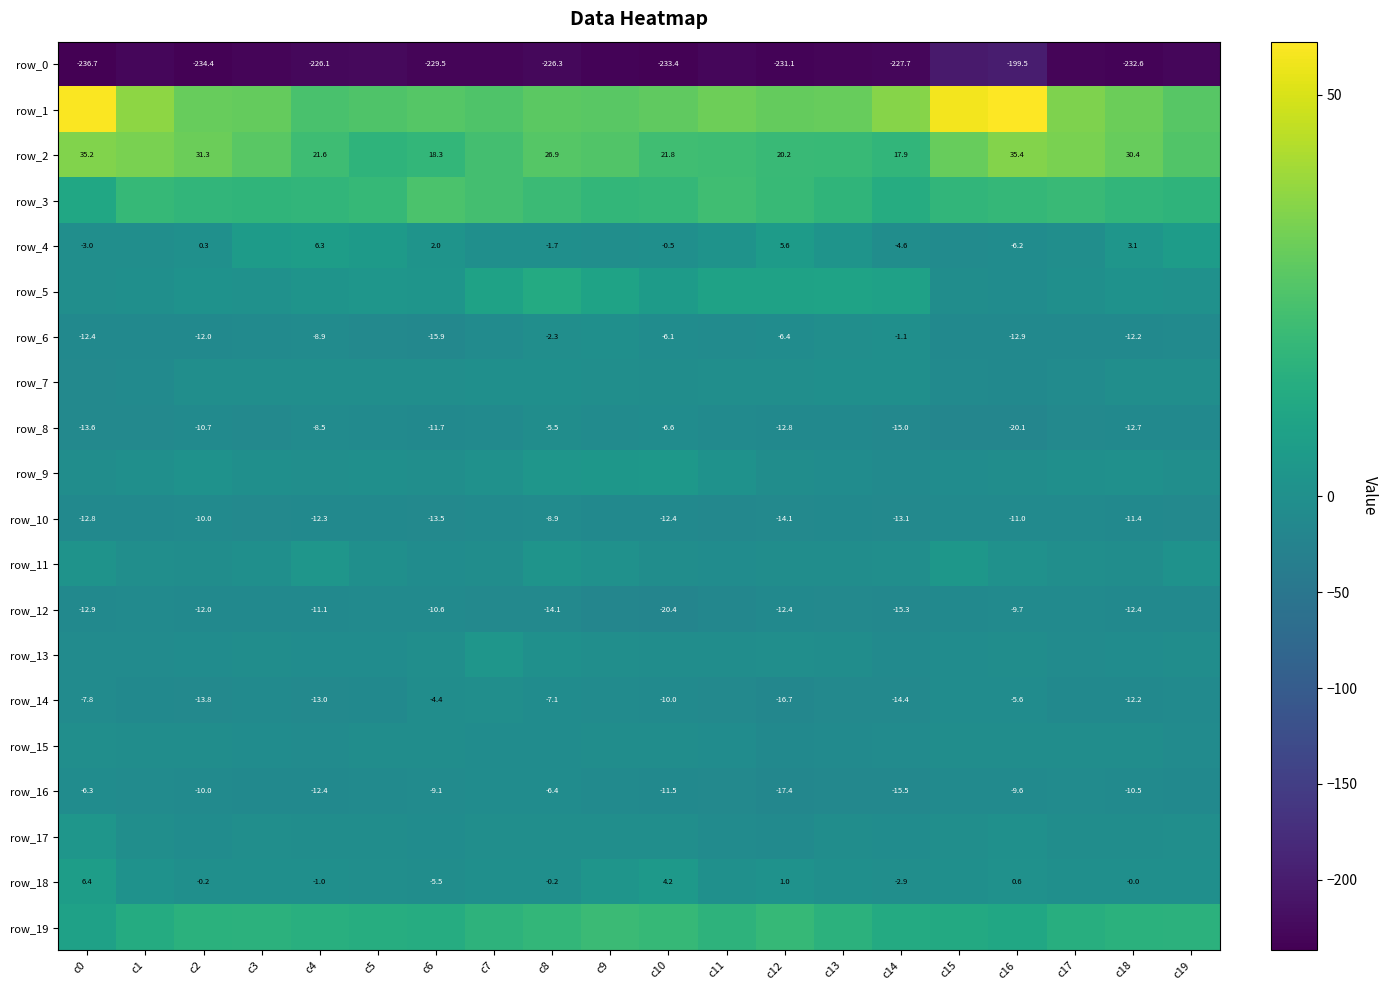

What is the minimum value shown in the chart?

-236.7